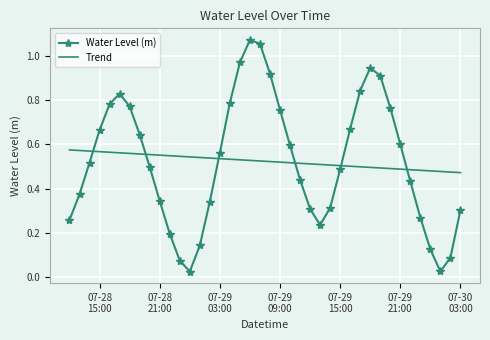

Which series has the largest range (max minus min)?

Water Level (m)